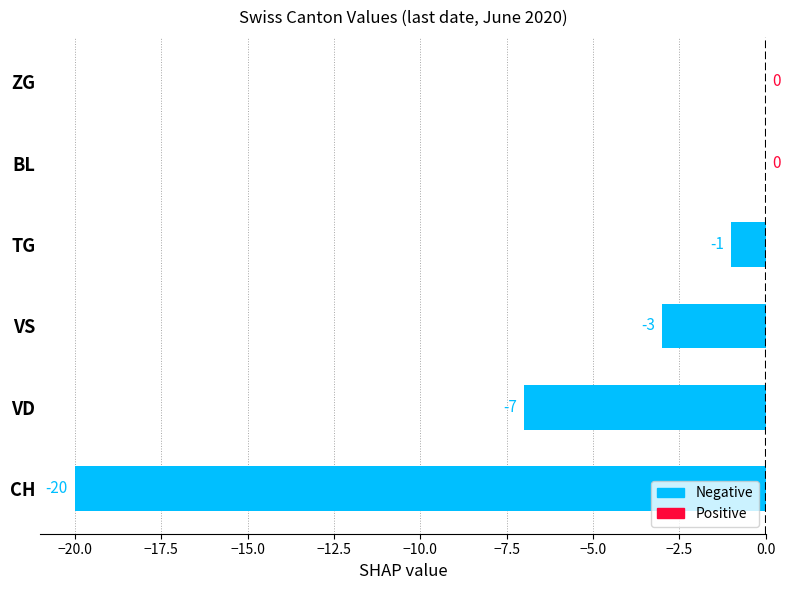

How many values exceed -1?

2